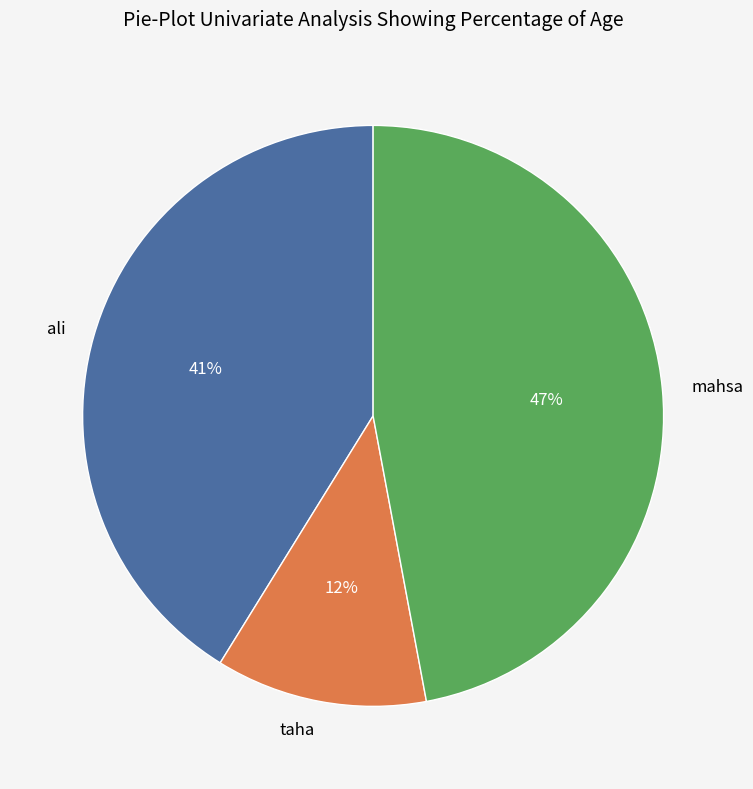

Does any single category account for the majority?

No